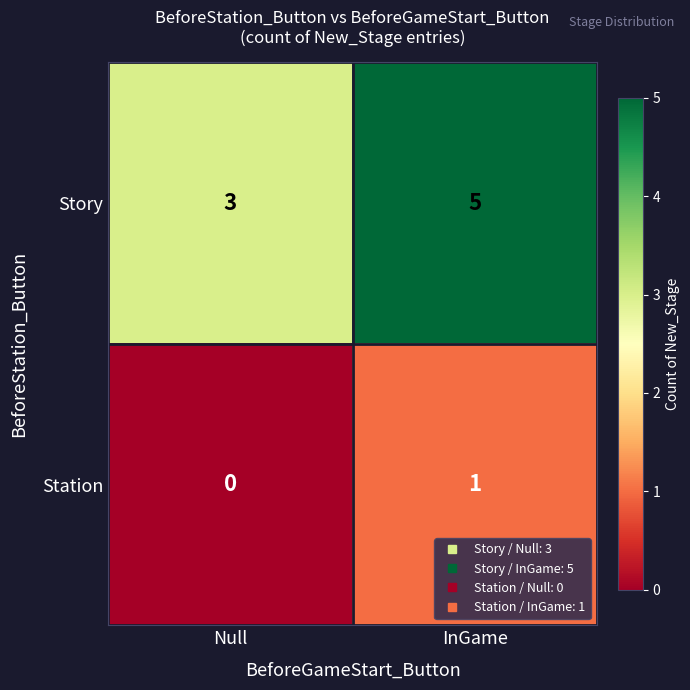

At Null, list the series in order from smallest to largest.

Station, Story